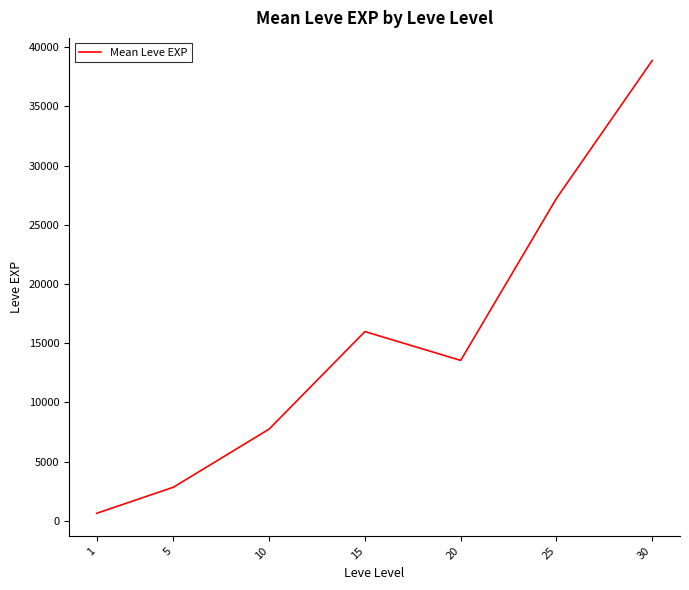

Rank the categories by value from lowest to highest.

1, 5, 10, 20, 15, 25, 30